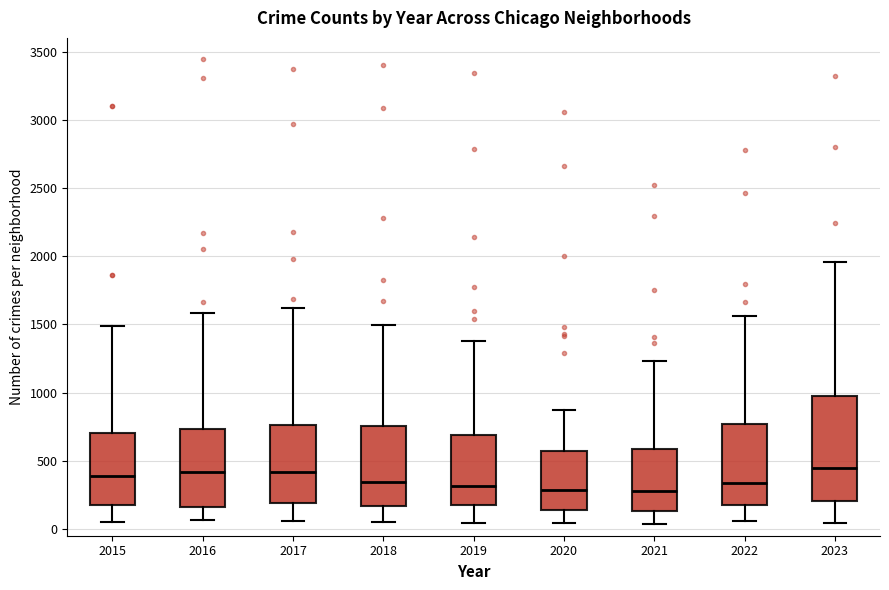

Reading left to right, read every box against the y-axis: the position of its median line, the range the box covers, and the ends of its whiskers. The values are not printed on the chart, so give them approximately, as read against the axis.

2015: median 400, box 200 to 700, whiskers 50 to 1500
2016: median 400, box 150 to 750, whiskers 50 to 1600
2017: median 400, box 200 to 750, whiskers 50 to 1600
2018: median 350, box 150 to 750, whiskers 50 to 1500
2019: median 300, box 200 to 700, whiskers 50 to 1400
2020: median 300, box 150 to 550, whiskers 50 to 850
2021: median 300, box 150 to 600, whiskers 50 to 1250
2022: median 350, box 200 to 750, whiskers 50 to 1550
2023: median 450, box 200 to 1000, whiskers 50 to 1950